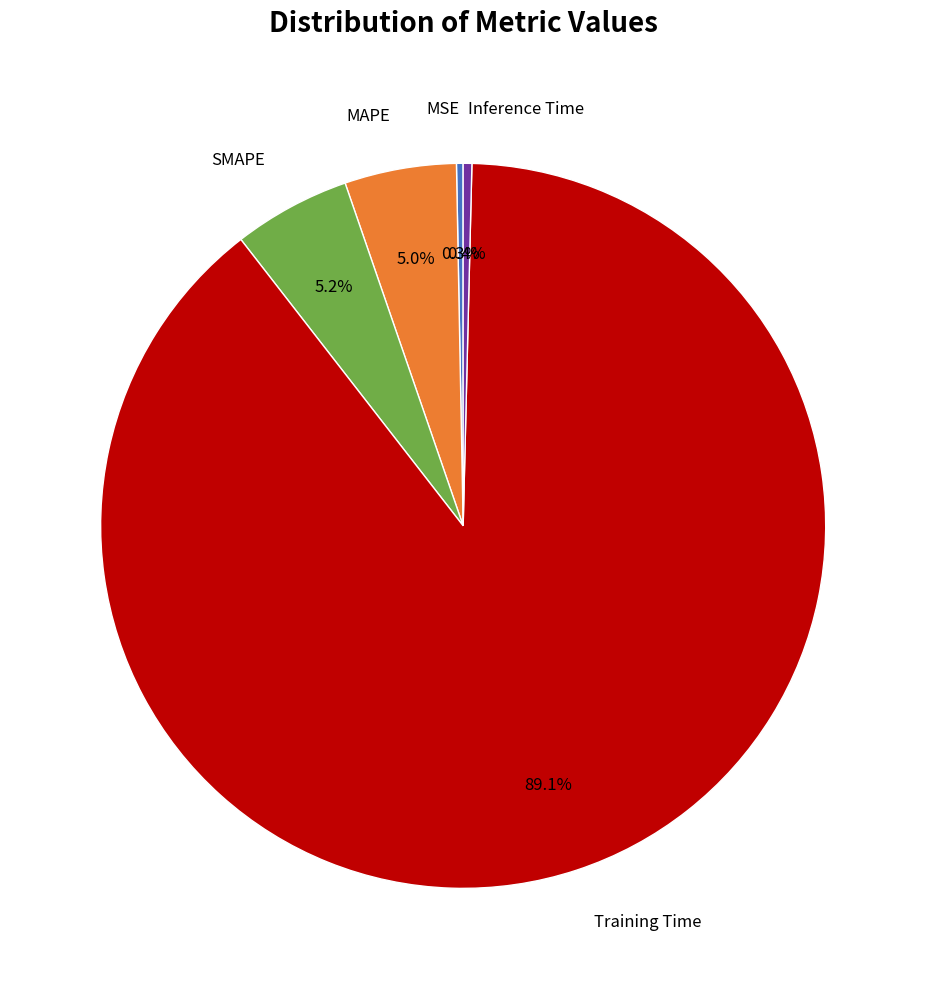

Combined, what portion of the pie is MSE and MAPE?

5.3%